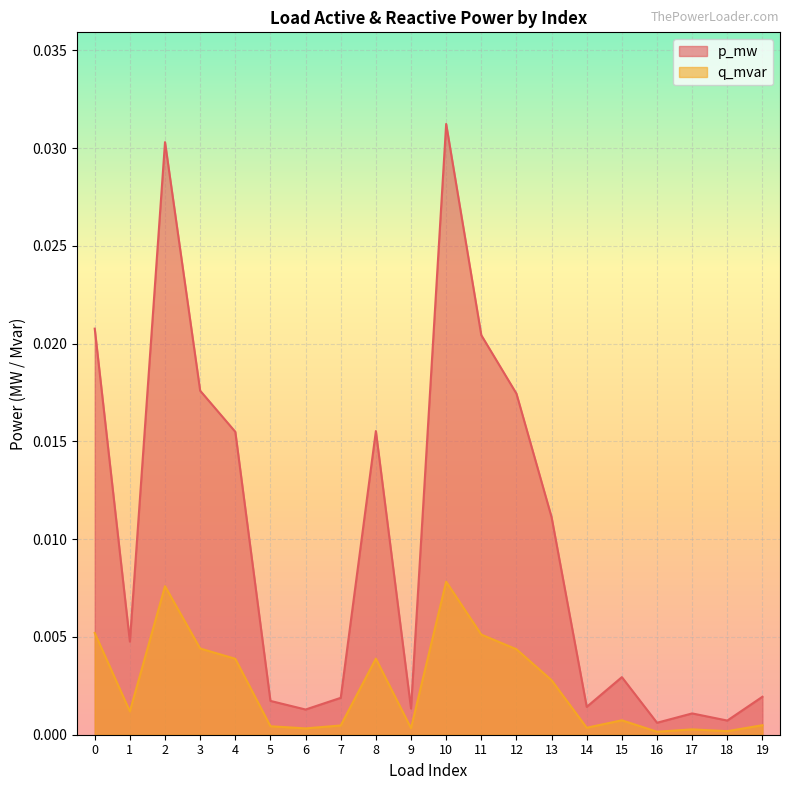

In q_mvar, how many points are higher than both neighbors (excluding endpoints)?

5